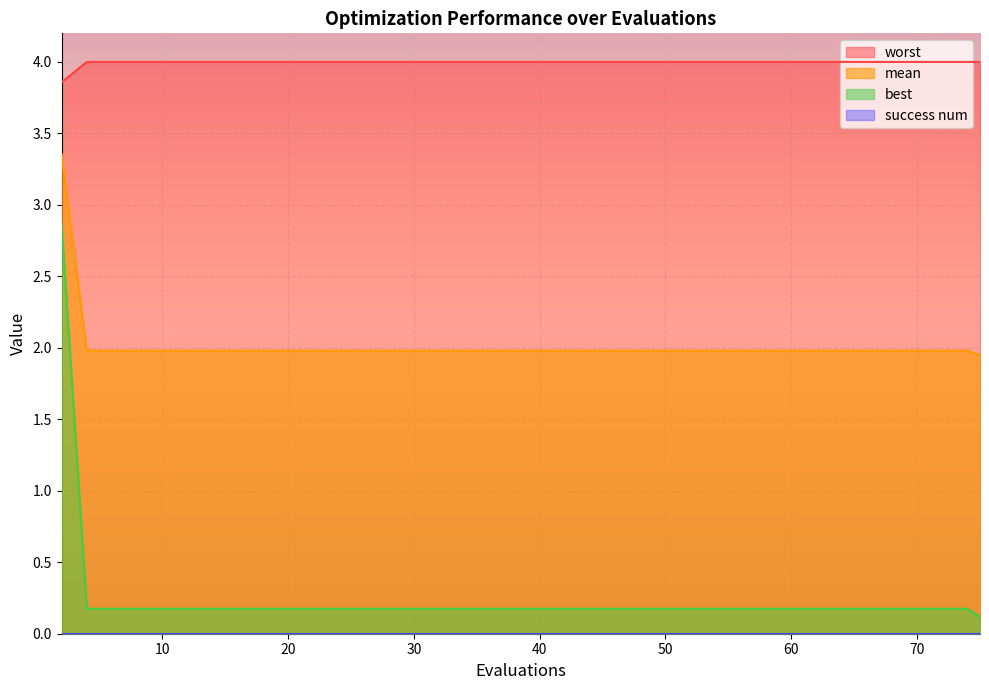

Which series has the widest spread of values?

best